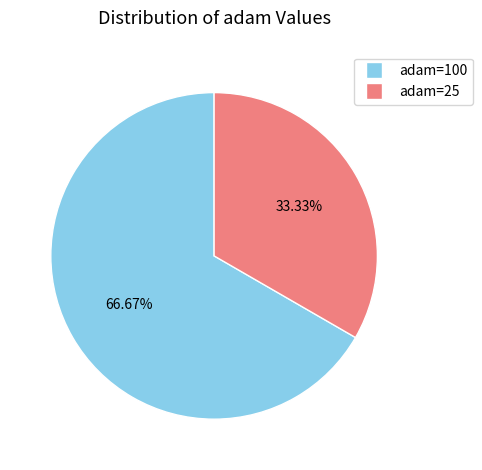

Which category accounts for the majority?

adam=100